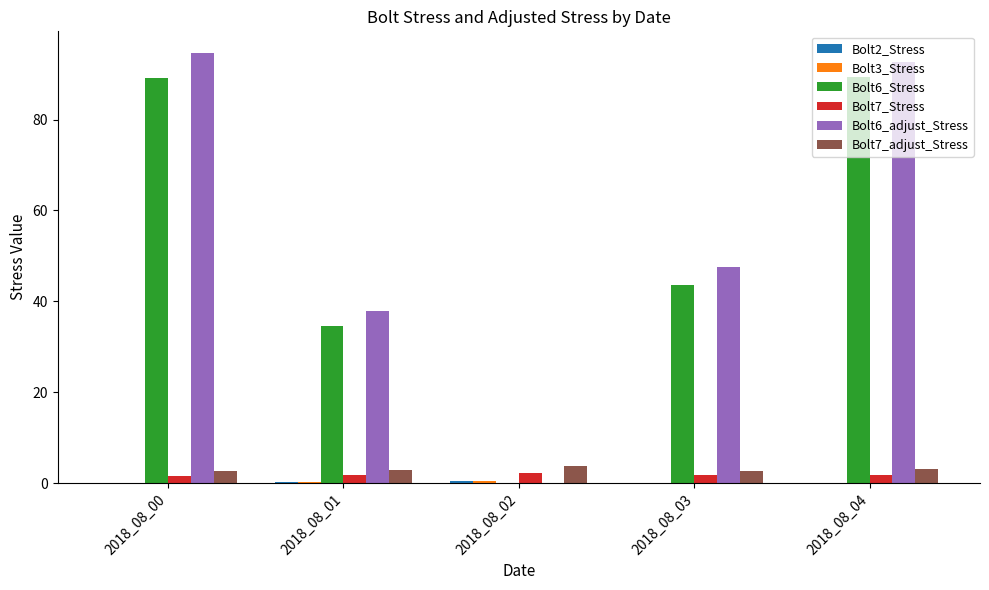

Which series has the largest total across all categories?

Bolt6_adjust_Stress